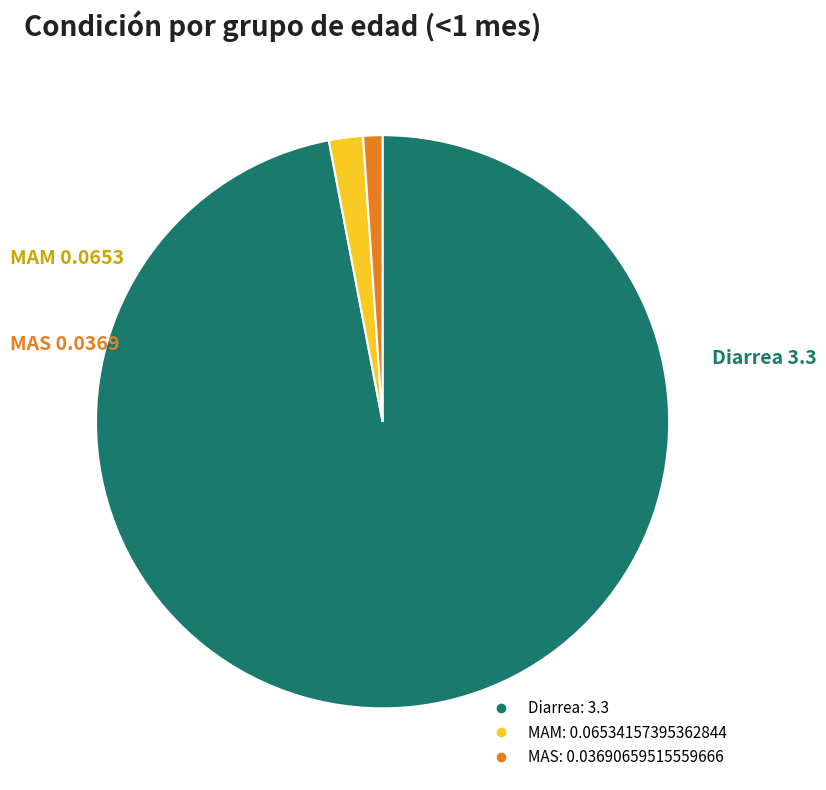

Count the number of slices in the pie.

3